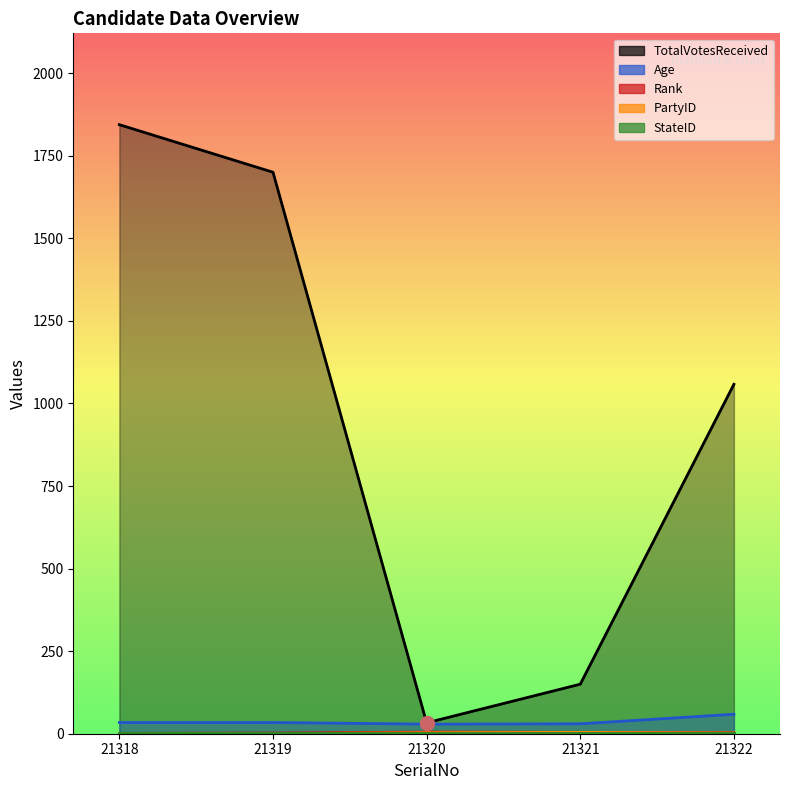

What is the greatest value displayed?

1844